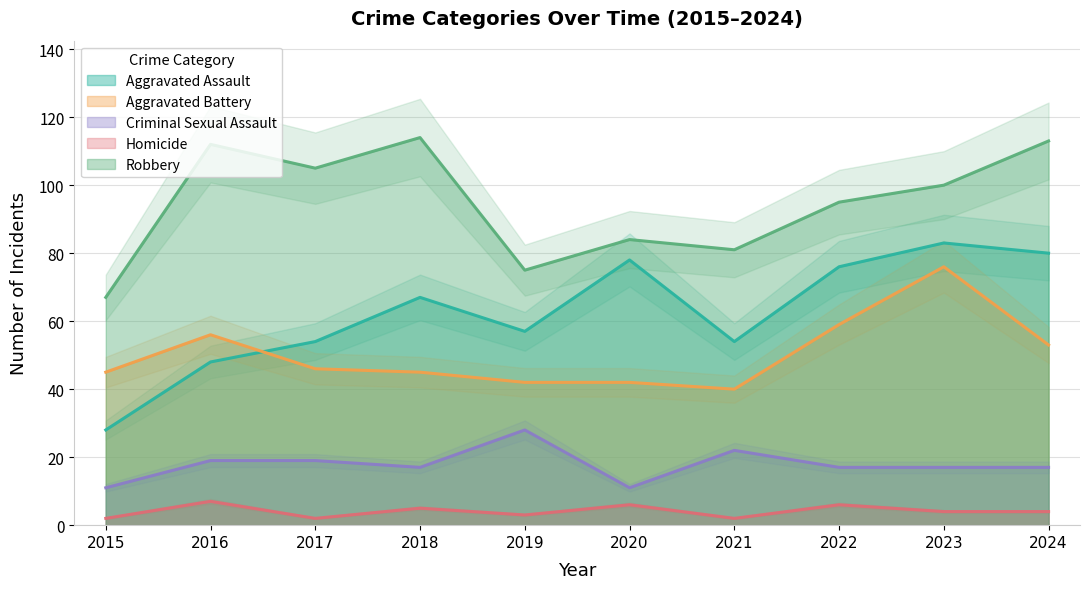

What is the average value of the Aggravated Assault series?

62